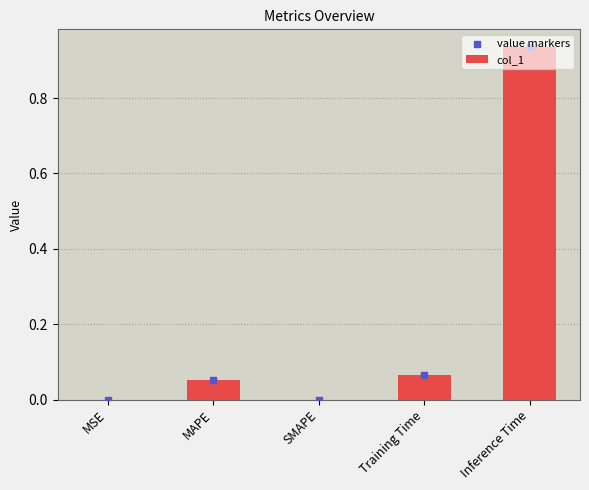

What are all the series names shown in the legend?

col_1, value markers